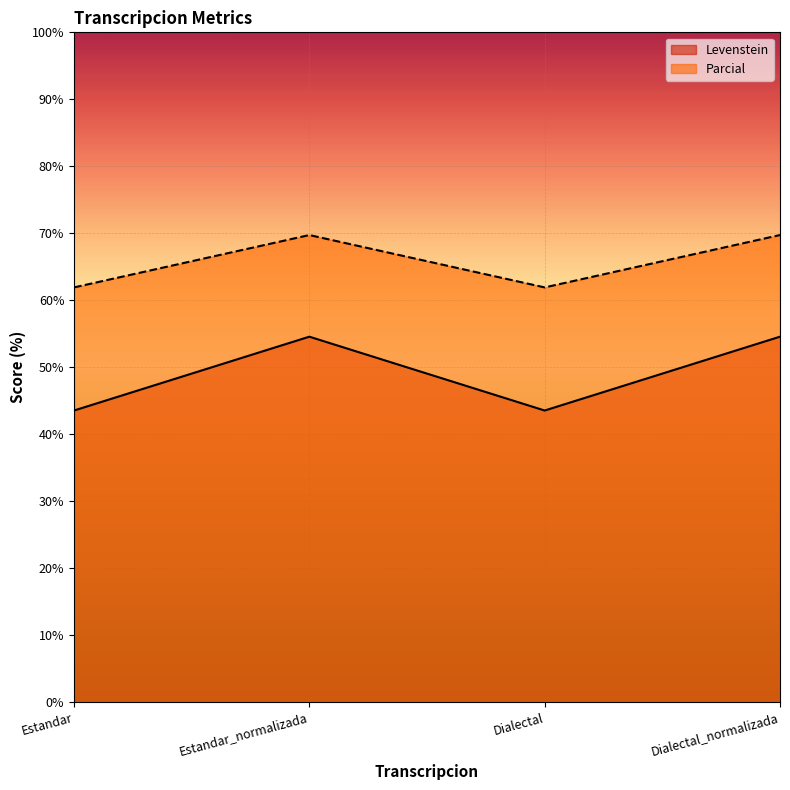

What is the total value across all series at Dialectal?

105.4